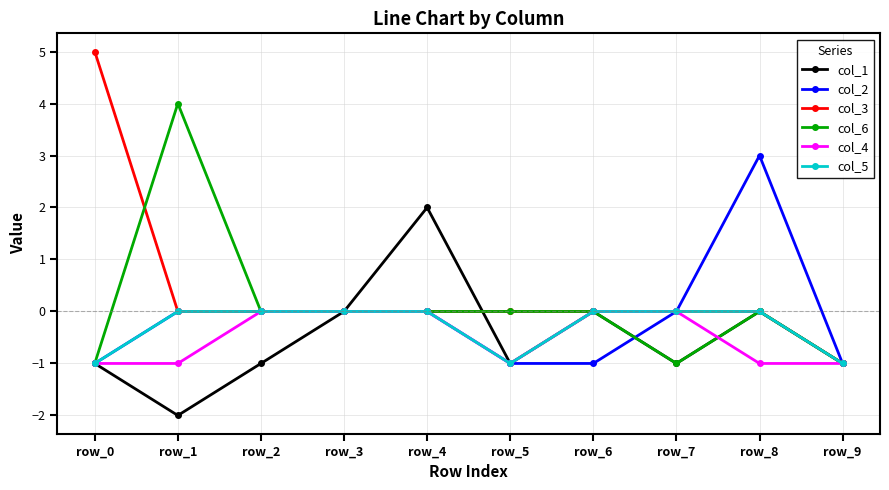

The value of col_4 at row_5 is -1. True or false?

True